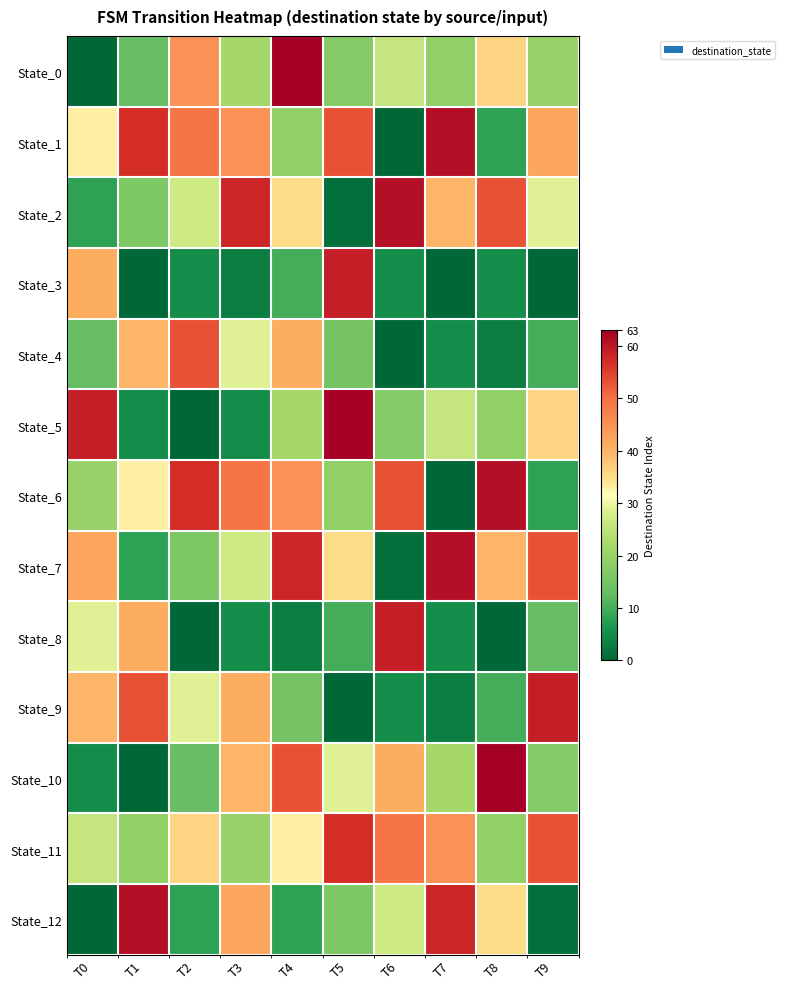

At T4, list the series in order from largest to smallest.

State_0, State_7, State_10, State_6, State_4, State_2, State_11, State_5, State_1, State_9, State_3, State_12, State_8